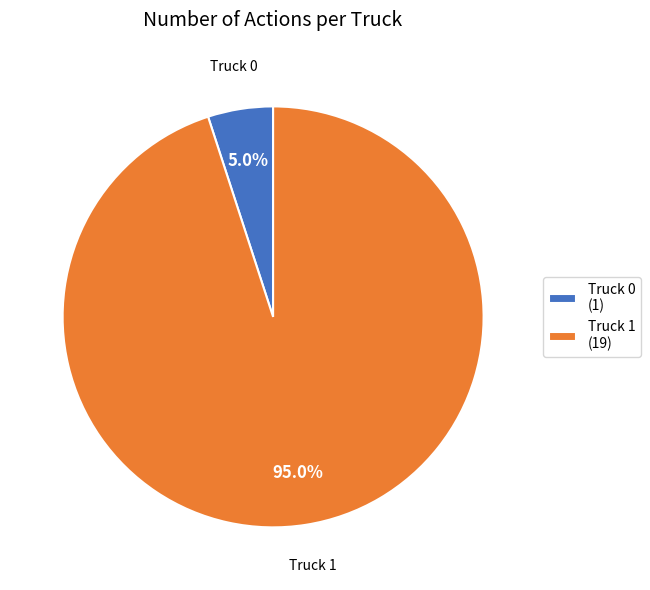

To the nearest percent, what is the combined percentage of Truck 1 and Truck 0?

100%